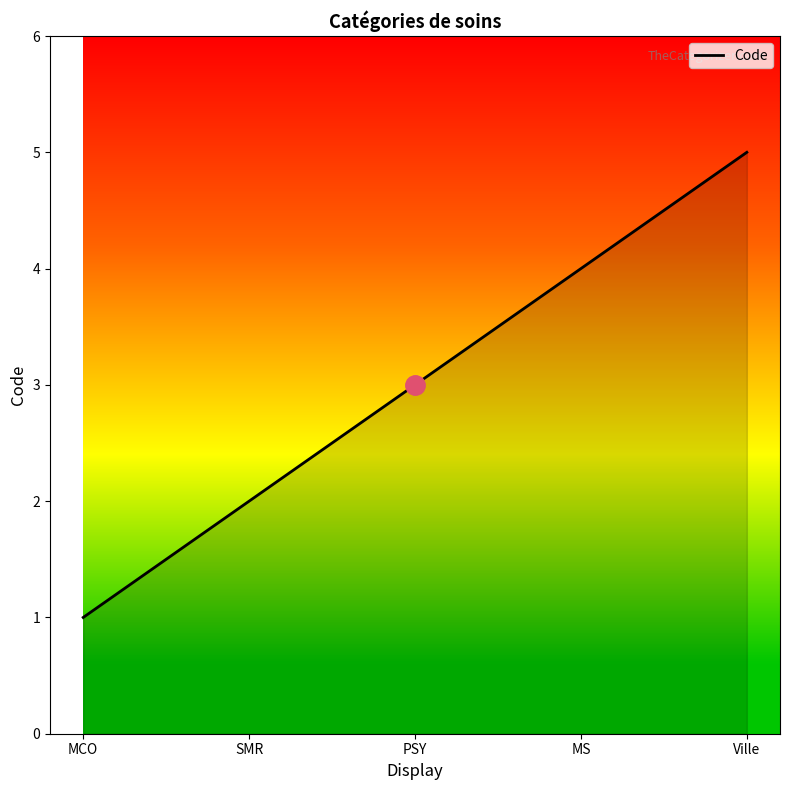

What is the smallest value displayed?

1